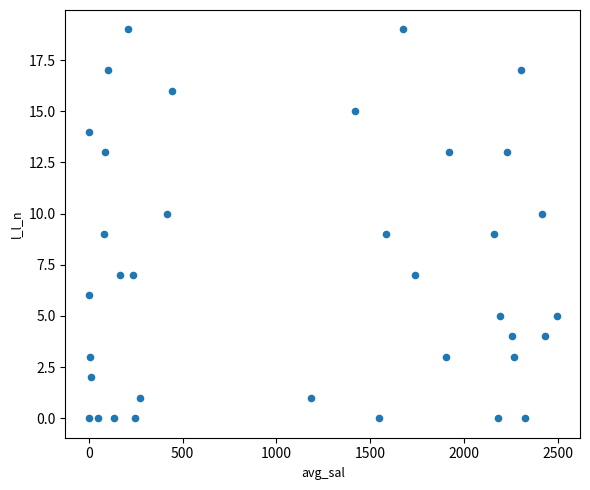

What is the range of Y values (max minus min)?

19